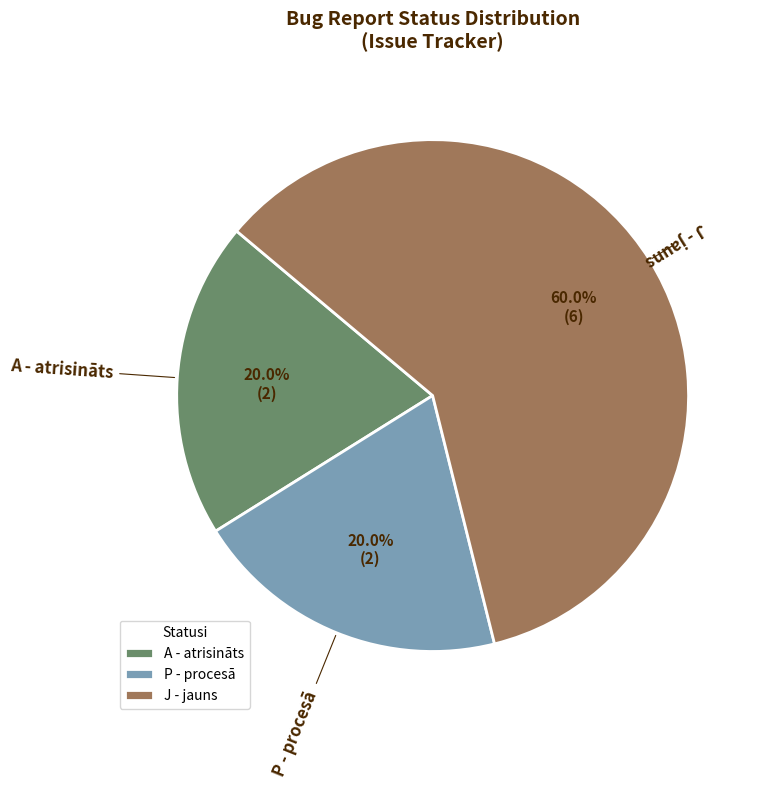

To the nearest percent, what is the average slice percentage?

33%